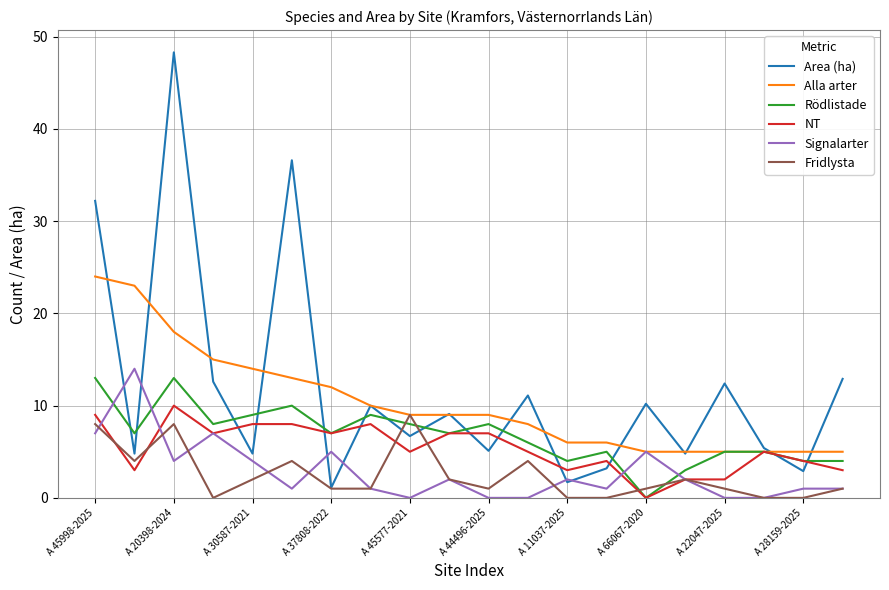

What is the highest value of the Signalarter series?

14.0